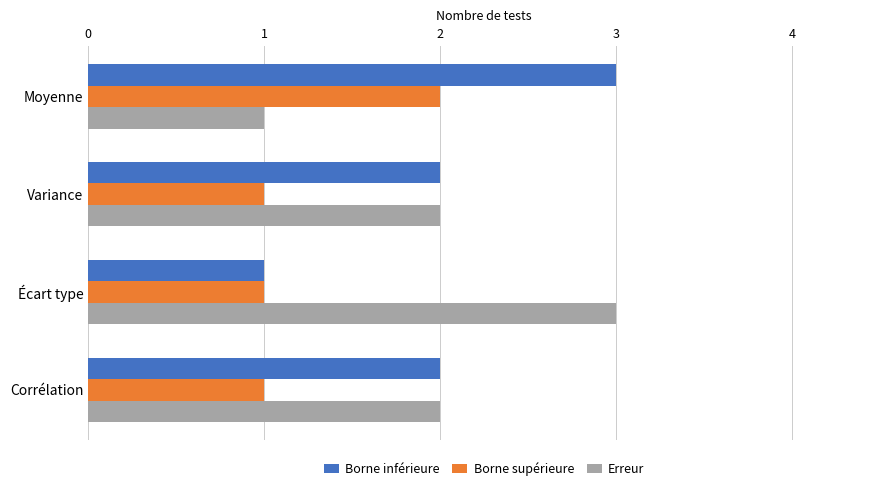

Count the number of data series in this chart.

3